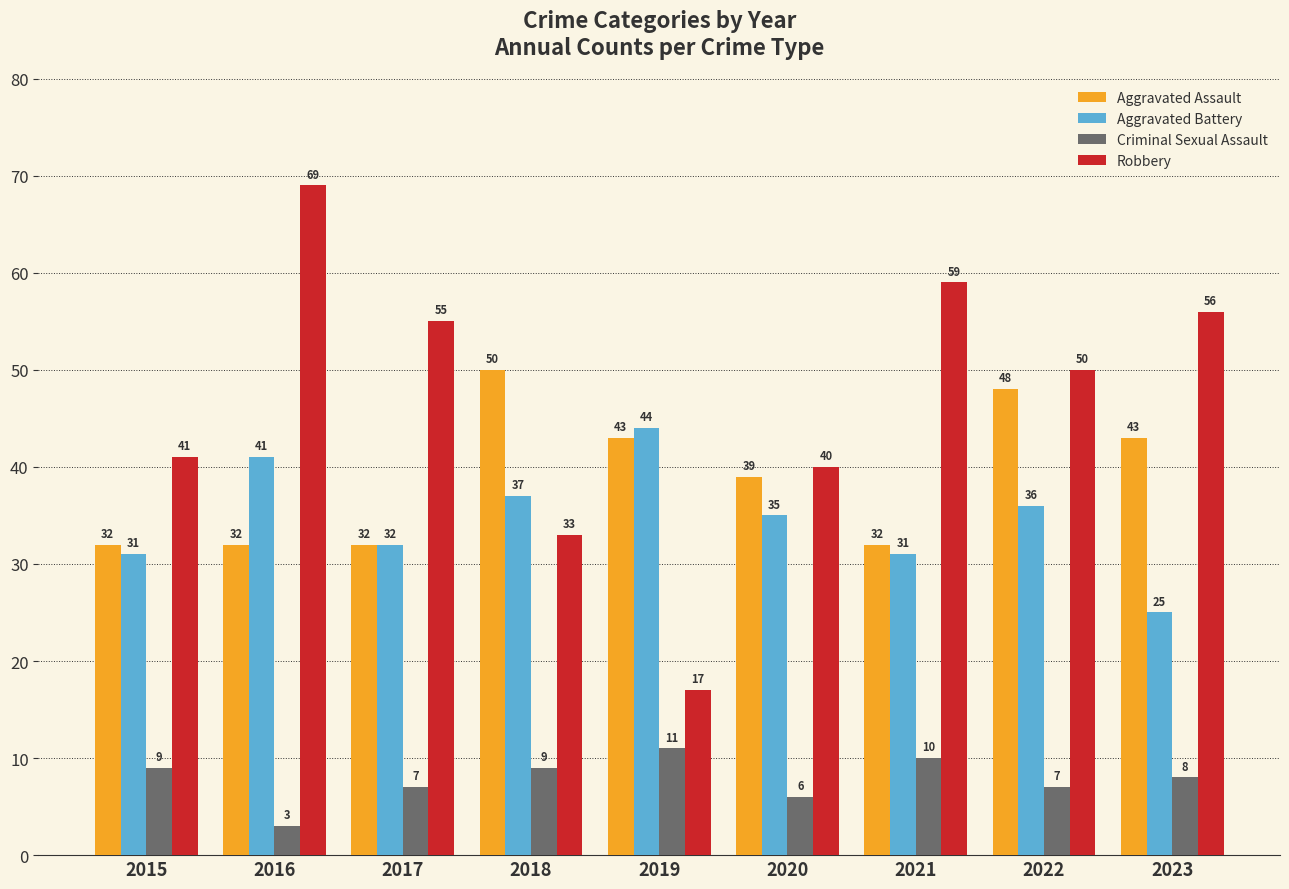

How many groups of bars are there?

9